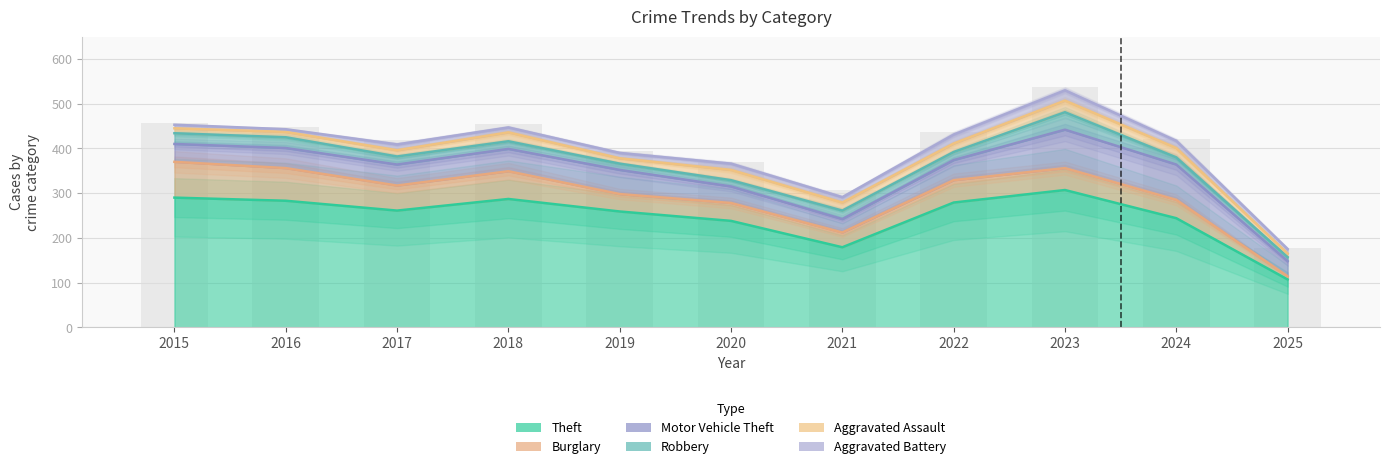

What is the smallest value displayed?

6